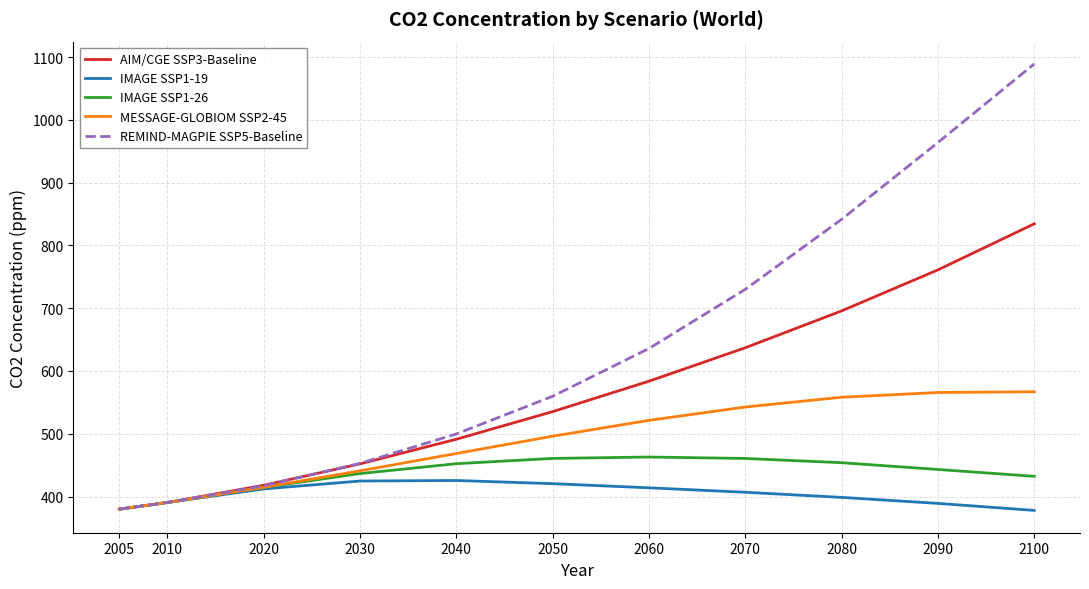

True or false: IMAGE SSP1-26 has a value of 518.5 at 2010.

False